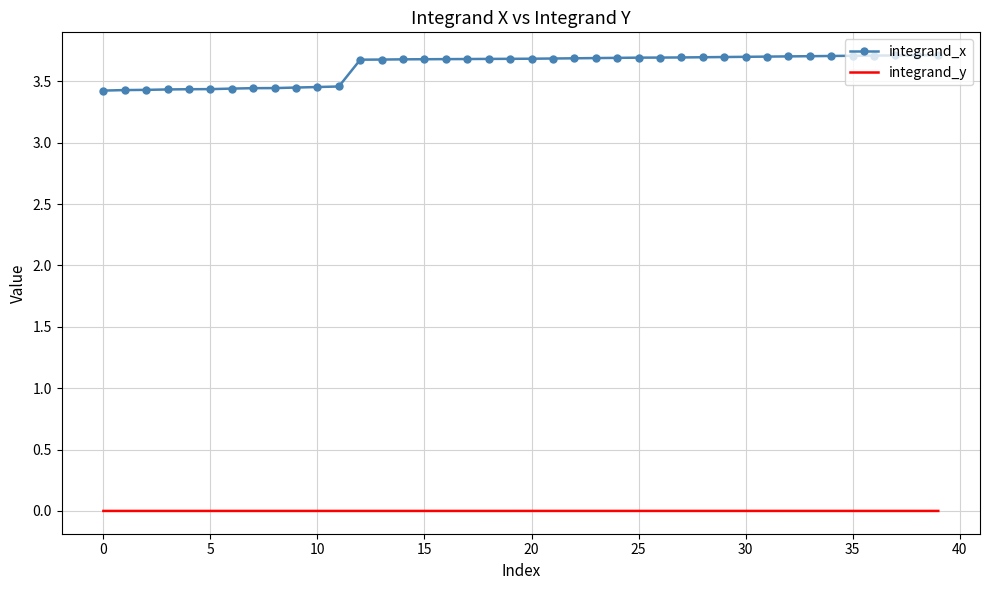

True or false: integrand_y and integrand_x intersect in this chart.

False